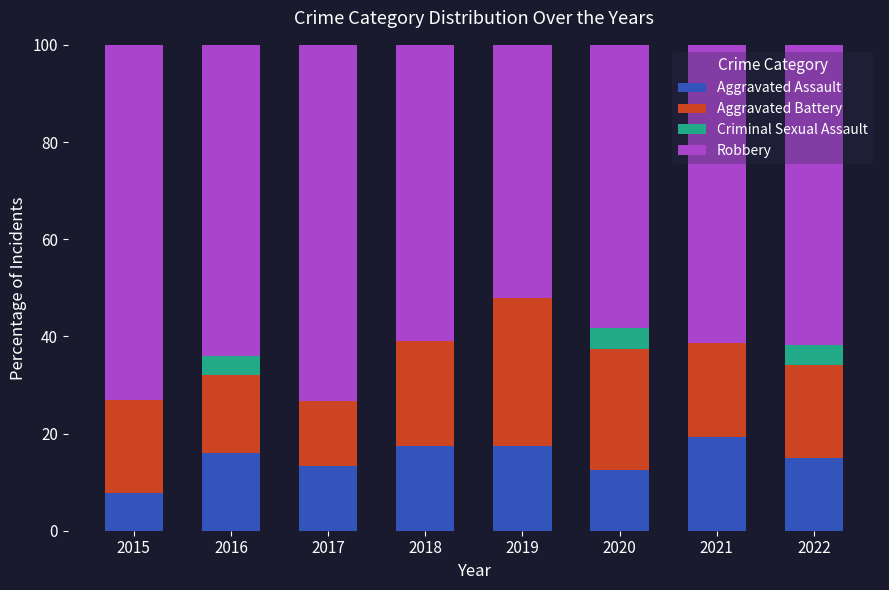

What is the total value across all series at 2021?

100.0